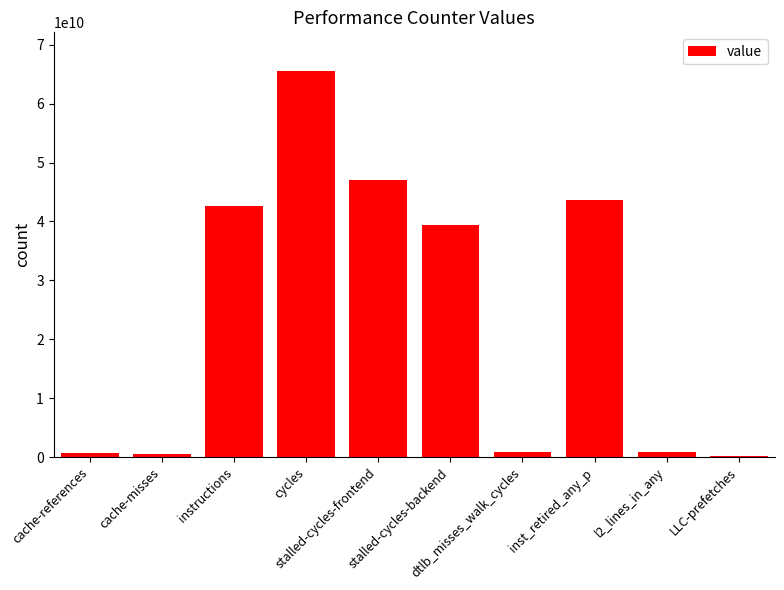

What is the maximum value shown in the chart?

65540647812